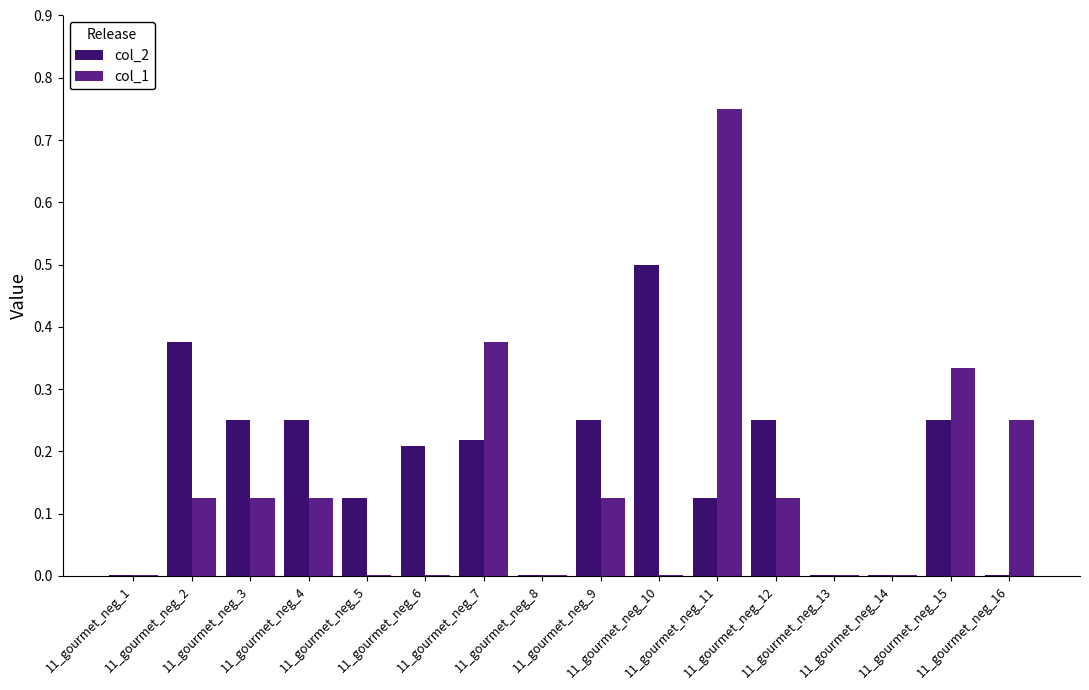

True or false: col_1 has a value of 0.0 at 11_gourmet_neg_10.

True